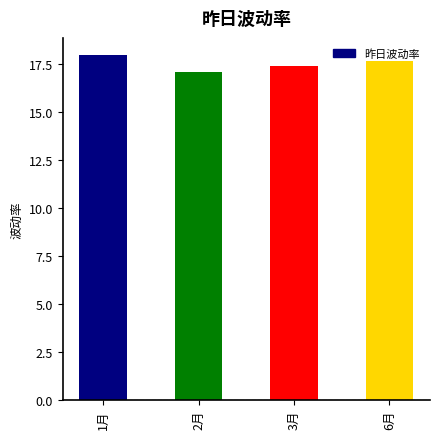

True or false: the data shows 12.3 at 1月.

False